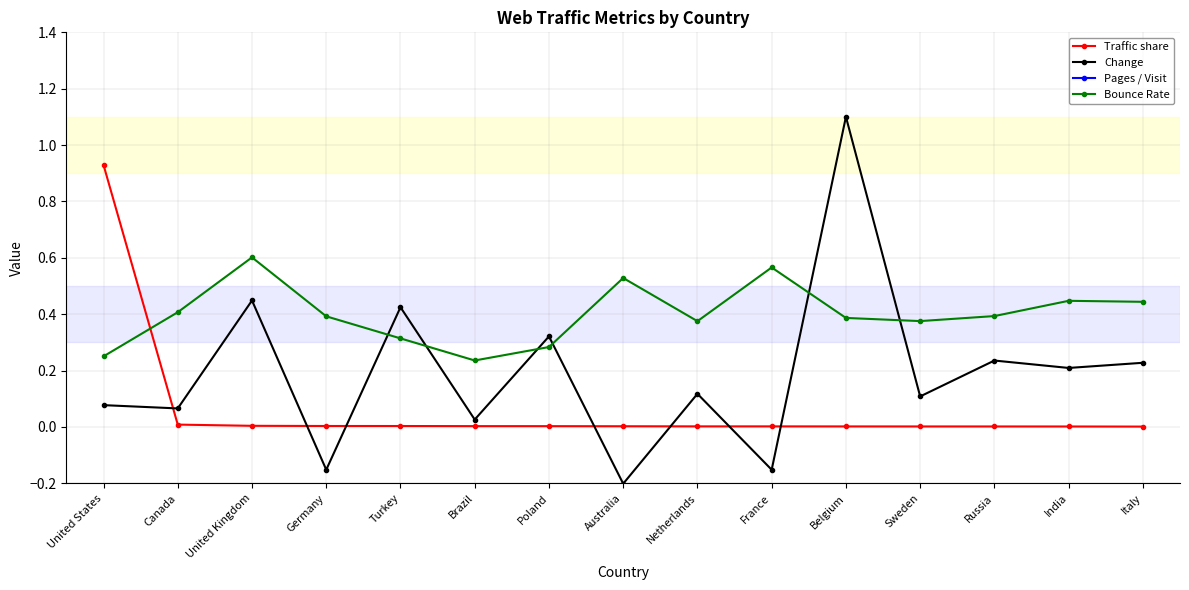

What is the minimum value shown in the chart?

-0.2